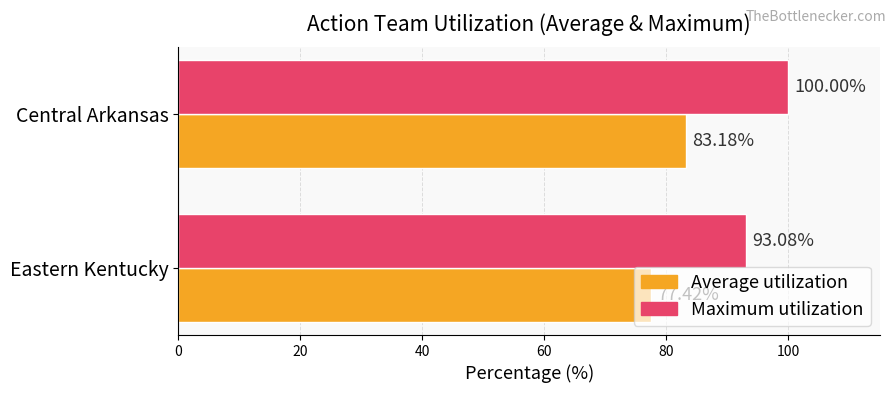

List the series in order of their peak value, highest first.

Maximum utilization, Average utilization